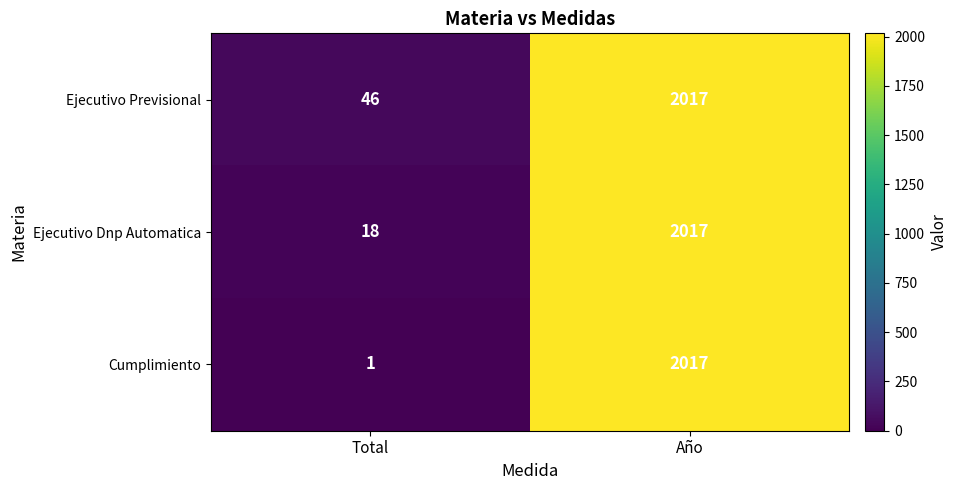

Is it true that Ejecutivo Previsional equals 2017 at Año?

True